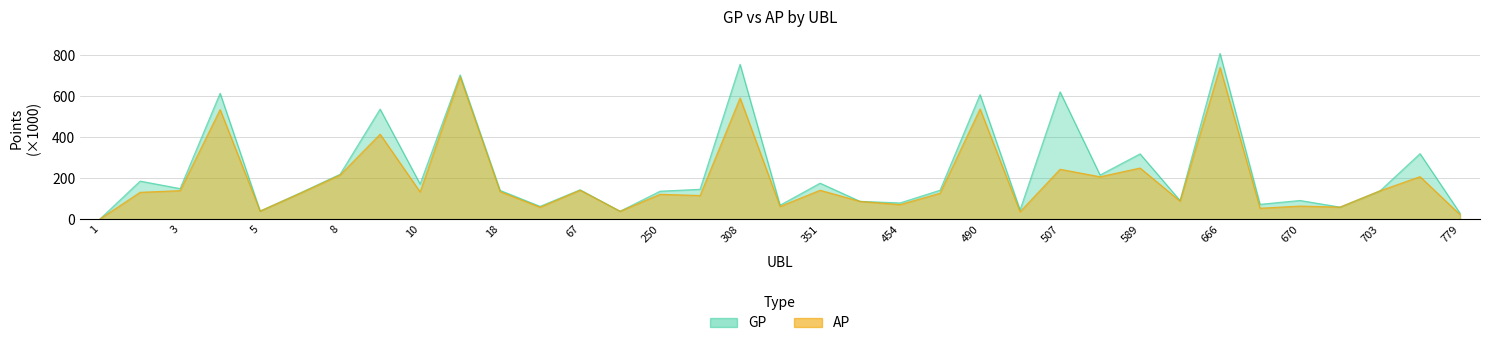

What is the spread (max minus min) of values at 465?

14.5